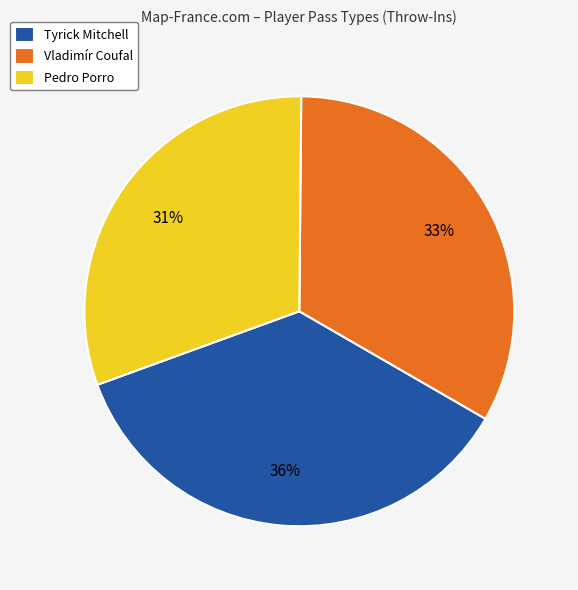

Count the number of slices in the pie.

3